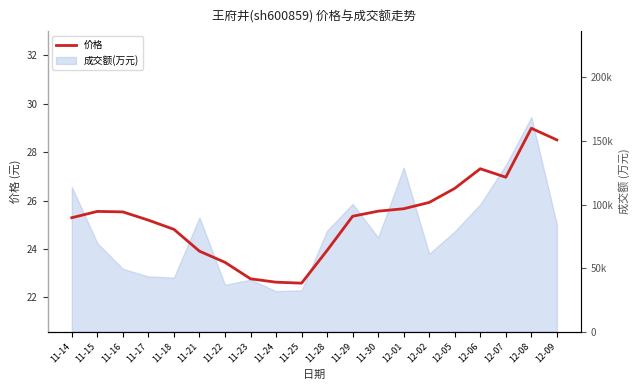

What is the label of the 7th point from the right?

12-01